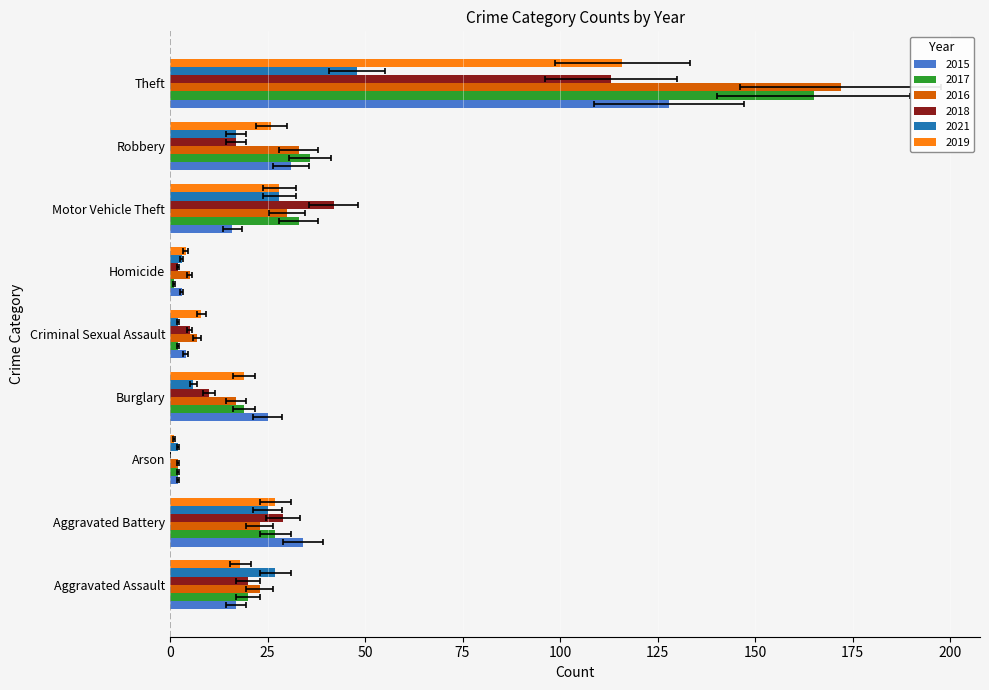

Reading right to left, list all the values displayed in this chart.

2015: Theft=128	Robbery=31	Motor Vehicle Theft=16	Homicide=3	Criminal Sexual Assault=4	Burglary=25	Arson=2	Aggravated Battery=34	Aggravated Assault=17
2017: Theft=165	Robbery=36	Motor Vehicle Theft=33	Homicide=1	Criminal Sexual Assault=2	Burglary=19	Arson=2	Aggravated Battery=27	Aggravated Assault=20
2016: Theft=172	Robbery=33	Motor Vehicle Theft=30	Homicide=5	Criminal Sexual Assault=7	Burglary=17	Arson=2	Aggravated Battery=23	Aggravated Assault=23
2018: Theft=113	Robbery=17	Motor Vehicle Theft=42	Homicide=2	Criminal Sexual Assault=5	Burglary=10	Arson=0	Aggravated Battery=29	Aggravated Assault=20
2021: Theft=48	Robbery=17	Motor Vehicle Theft=28	Homicide=3	Criminal Sexual Assault=2	Burglary=6	Arson=2	Aggravated Battery=25	Aggravated Assault=27
2019: Theft=116	Robbery=26	Motor Vehicle Theft=28	Homicide=4	Criminal Sexual Assault=8	Burglary=19	Arson=1	Aggravated Battery=27	Aggravated Assault=18